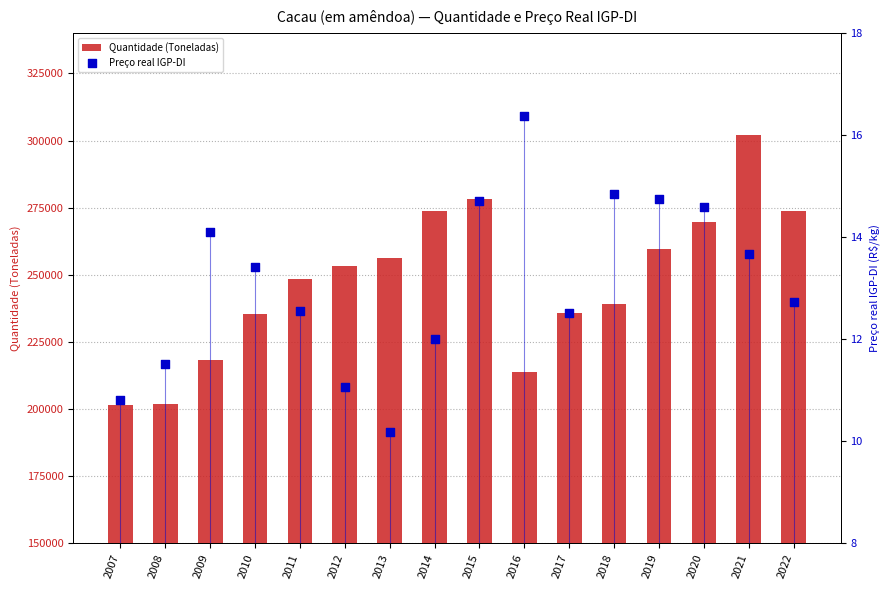

Which series has the largest total across all categories?

Quantidade (Toneladas)